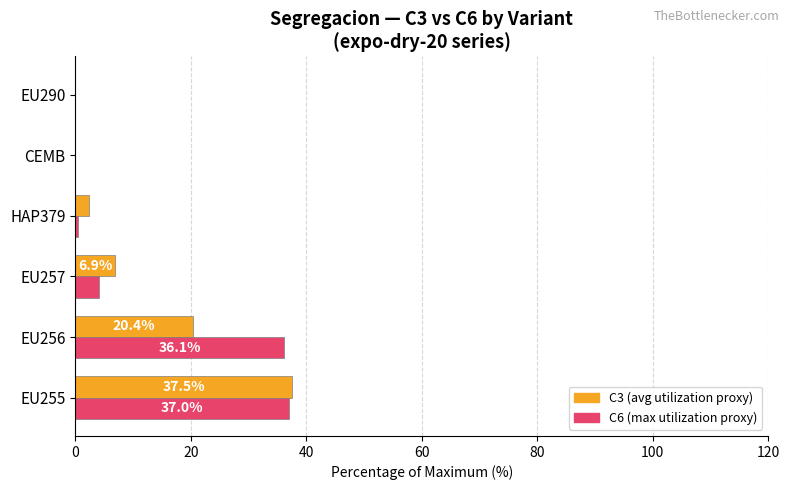

What is the total value across all series at EU256?

56.5